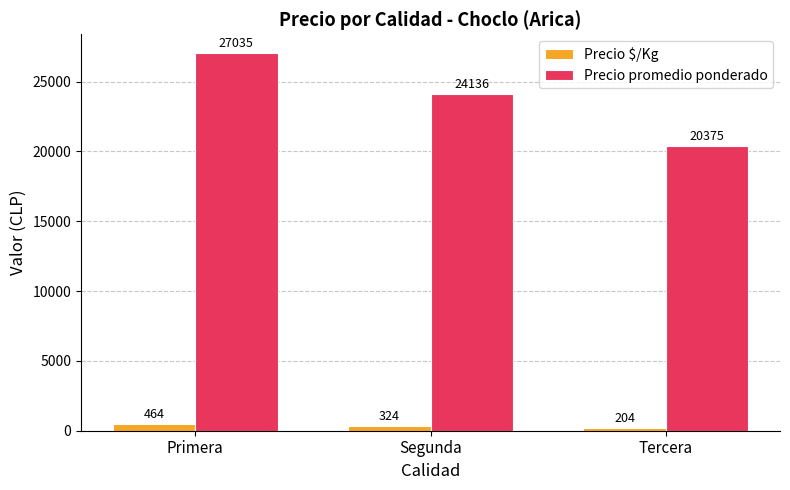

What is the difference between the second highest and minimum values in the Precio $/Kg series?

120.5